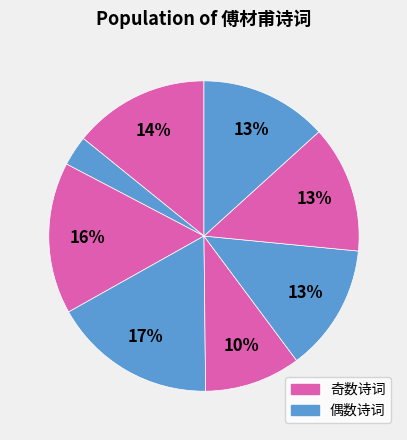

How many segments does this pie chart have?

8